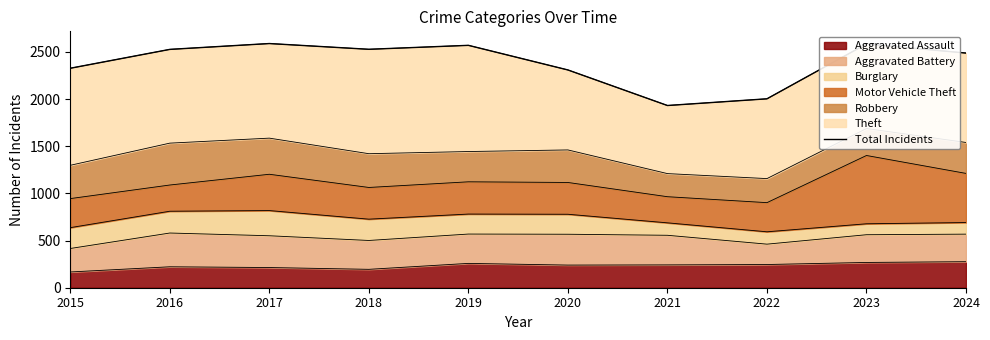

How many data points are less than 2527?

5